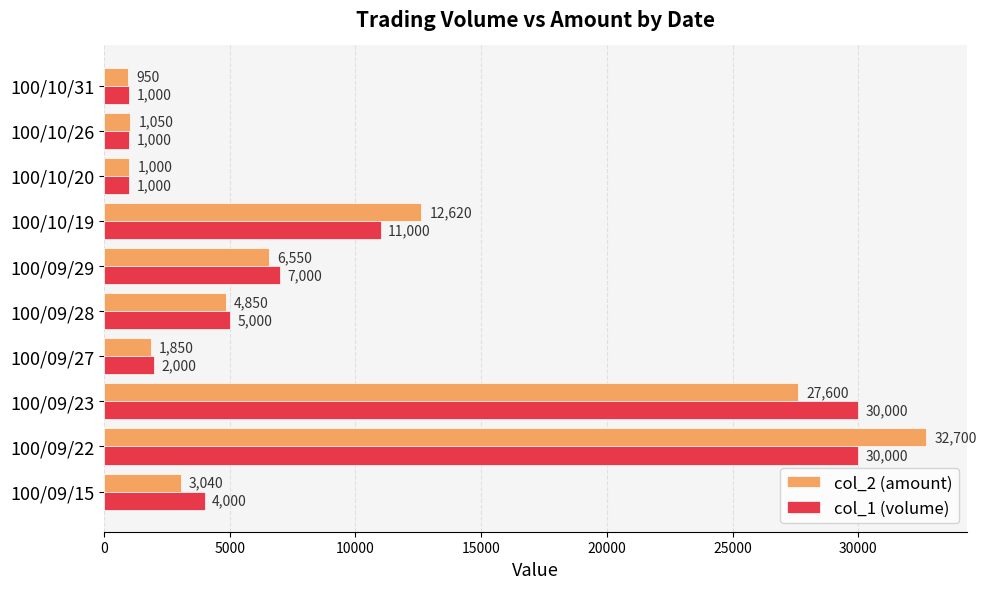

The value of col_1 (volume) at 100/09/15 is 4000. True or false?

True